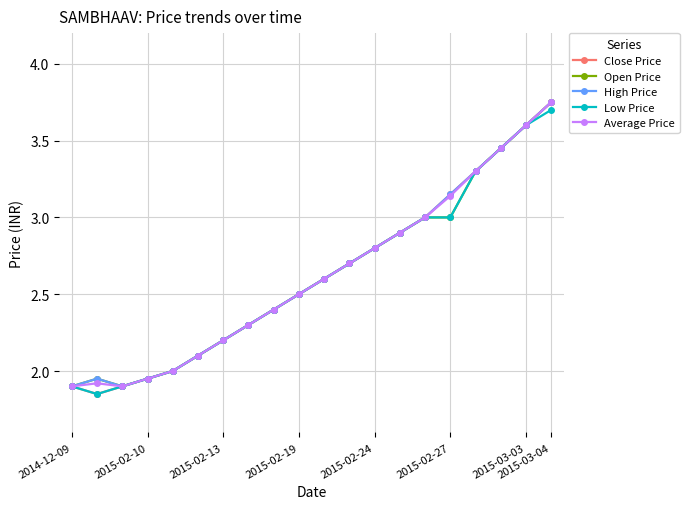

Which series has the widest spread of values?

Close Price